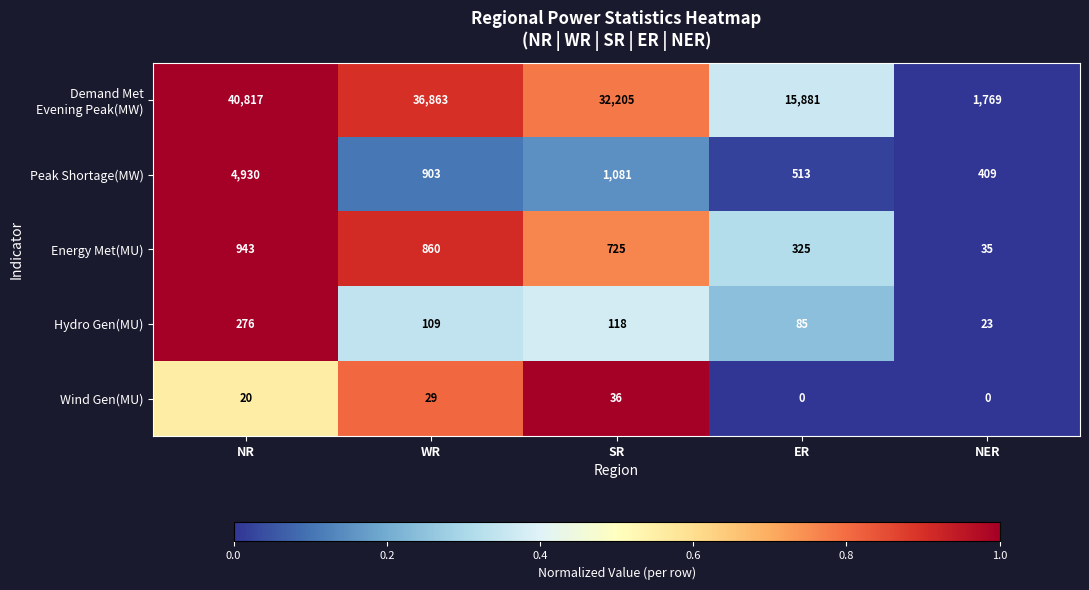

What is the average value of the Peak Shortage(MW) series?

1567